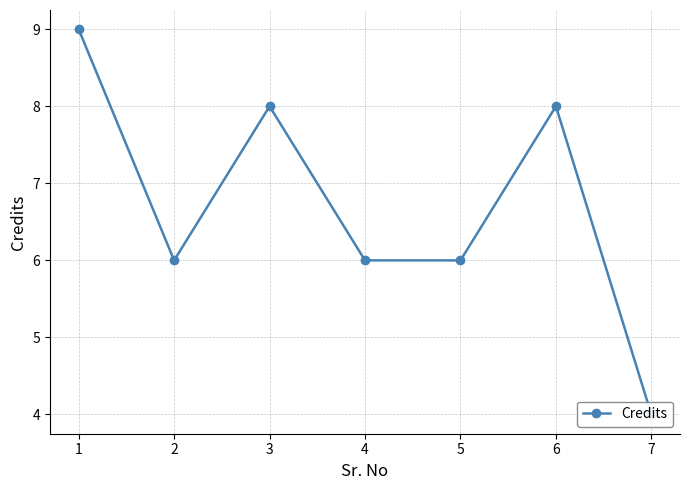

Between 4 and 1, which is larger?

1